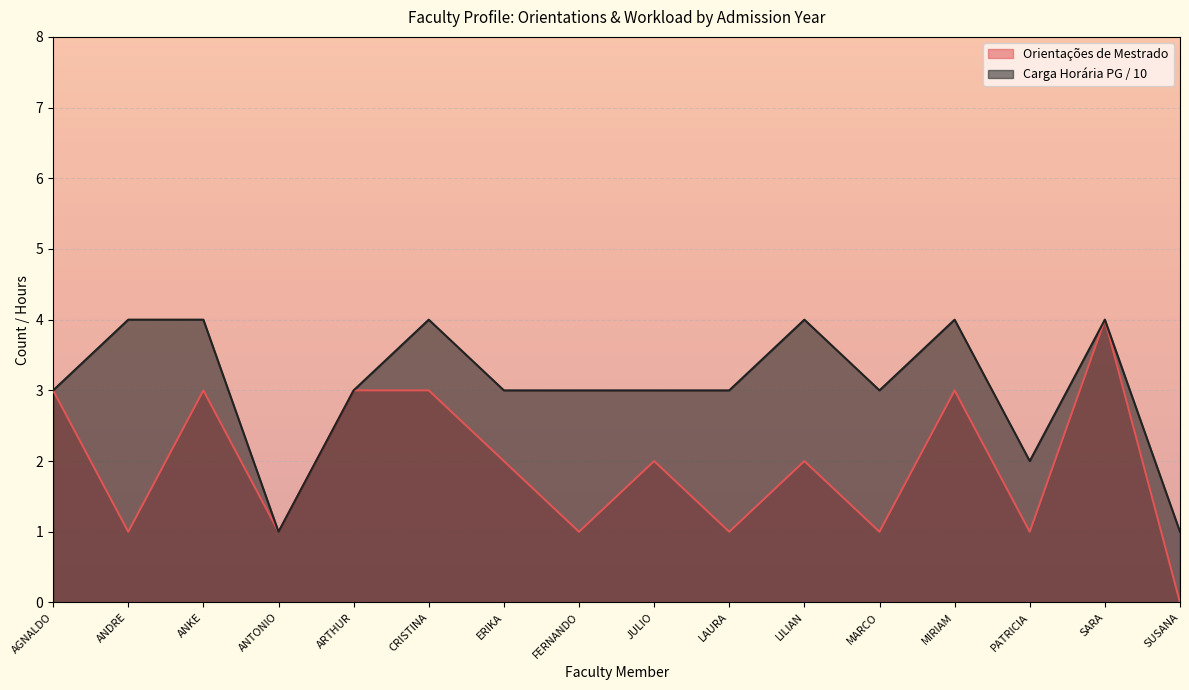

True or false: Orientações de Mestrado and Carga Horária PG (Semanal) cross at least once.

False